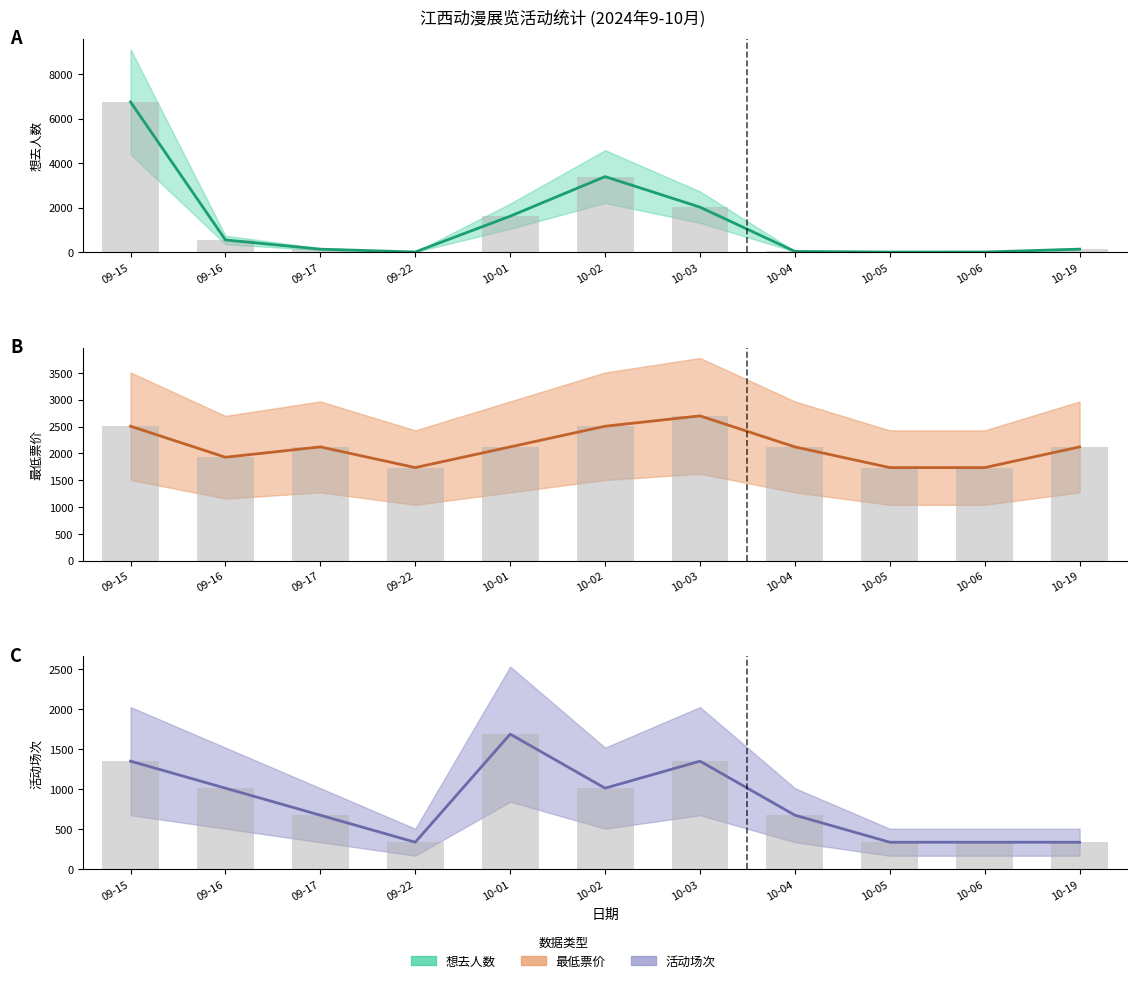

Reading right to left, transcribe all the data shown in this chart.

想去人数 (中值): 10-19=132.0	10-06=3.0	10-05=0.0	10-04=29.0	10-03=2019.0	10-02=3391.0	10-01=1613.0	09-22=4.0	09-17=130.0	09-16=545.0	09-15=6747.0
原始值: 10-19=337.4	10-06=337.4	10-05=337.4	10-04=674.7	10-03=1349.4	10-02=1012.1	10-01=1686.8	09-22=337.4	09-17=674.7	09-16=1012.1	09-15=1349.4
最低票价(缩放) (中值): 10-19=2120.5	10-06=1734.9	10-05=1734.9	10-04=2120.5	10-03=2698.8	10-02=2506.0	10-01=2120.5	09-22=1734.9	09-17=2120.5	09-16=1927.7	09-15=2506.0
活动场次 (中值): 10-19=337.4	10-06=337.4	10-05=337.4	10-04=674.7	10-03=1349.4	10-02=1012.1	10-01=1686.8	09-22=337.4	09-17=674.7	09-16=1012.1	09-15=1349.4